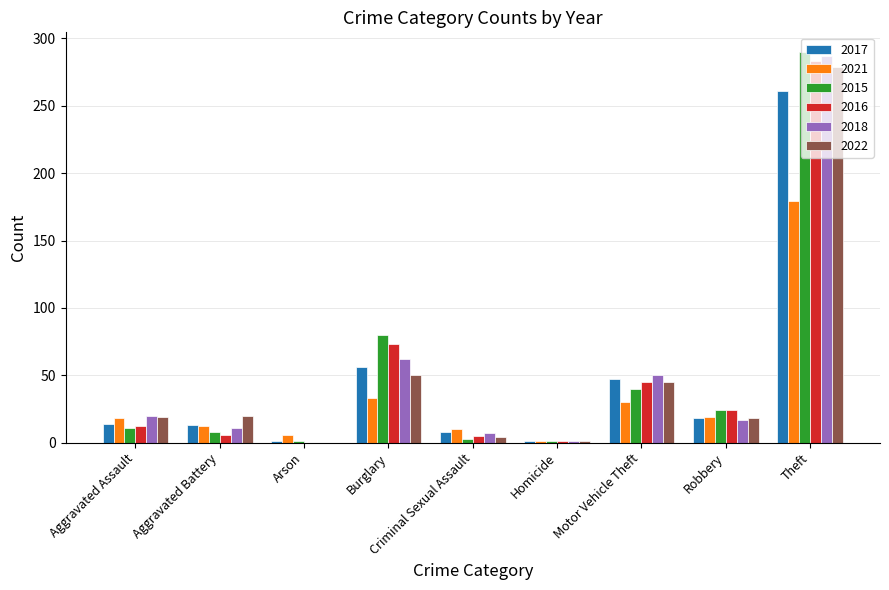

What is the maximum value for 2022?

279